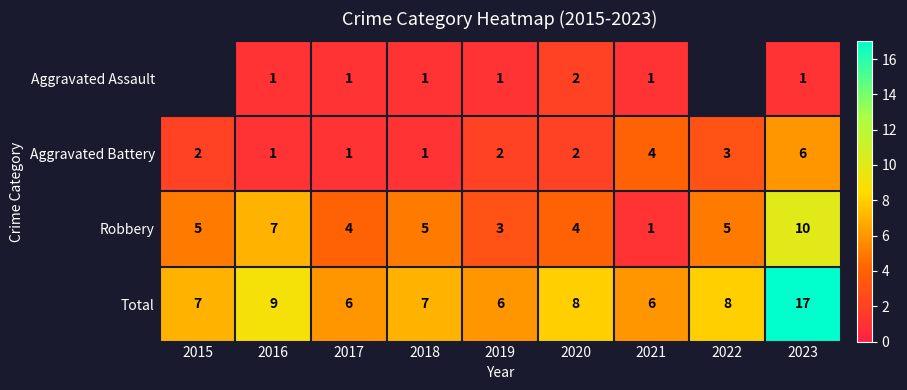

At which label does Total first exceed 7?

2016